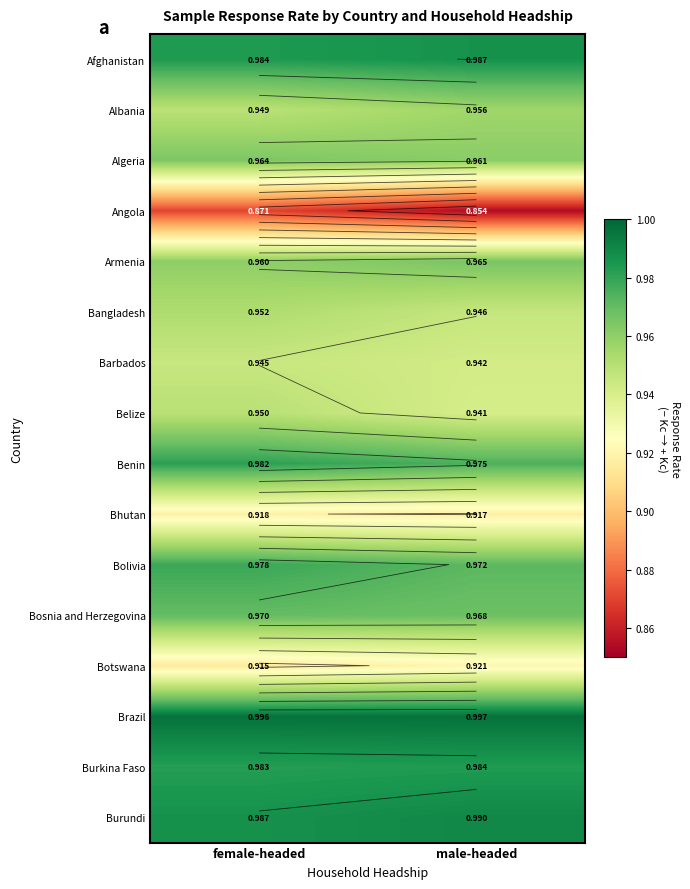

What is the difference between the highest and lowest values at male-headed?

0.1